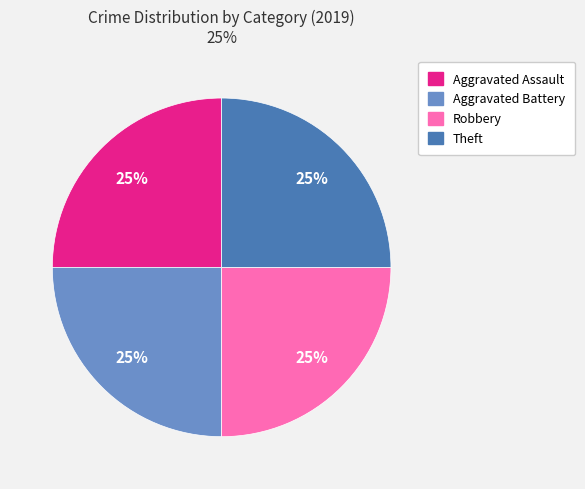

To the nearest percent, what is the difference between the largest and smallest slice percentages?

0%